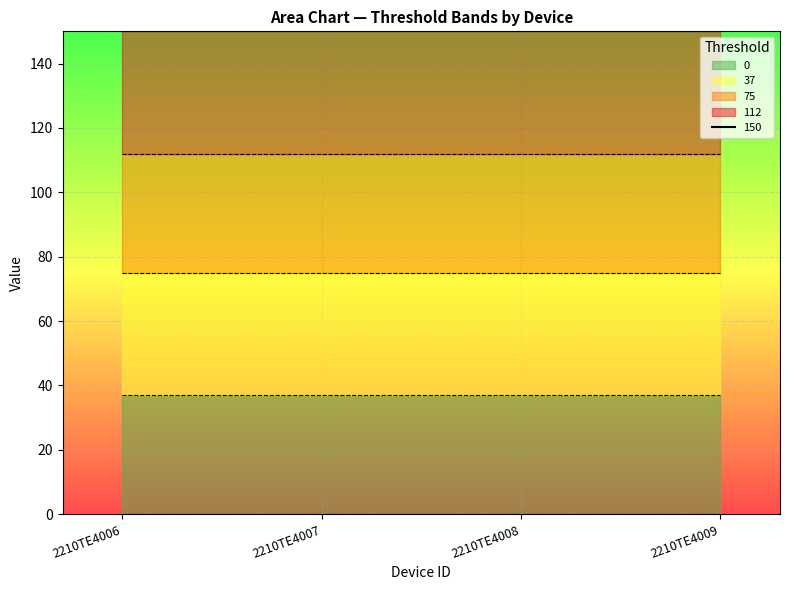

At which label does 0 reach its peak?

2210TE4006